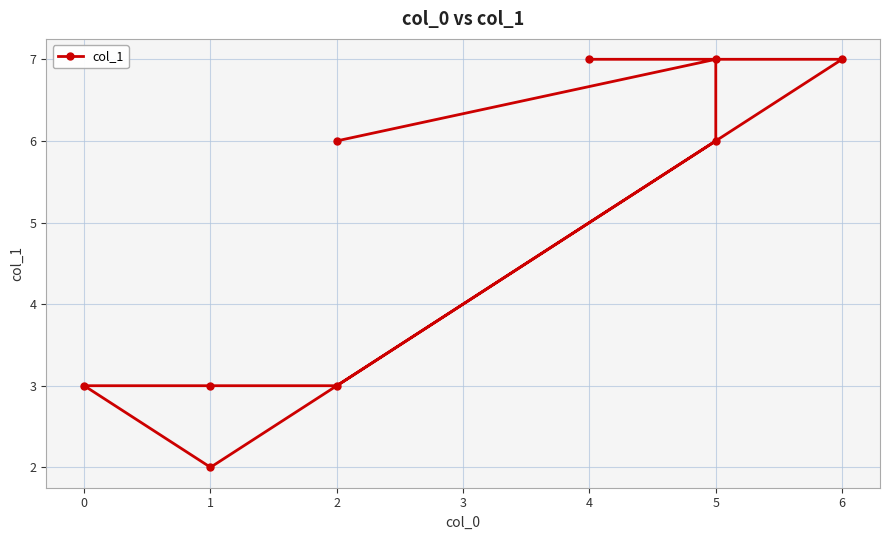

Read the value at 2.

6